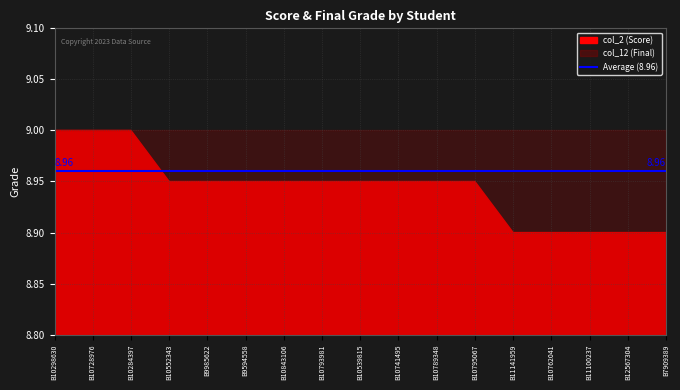

Is it true that col_2 (Score) equals 8.9 at B9594558?

True